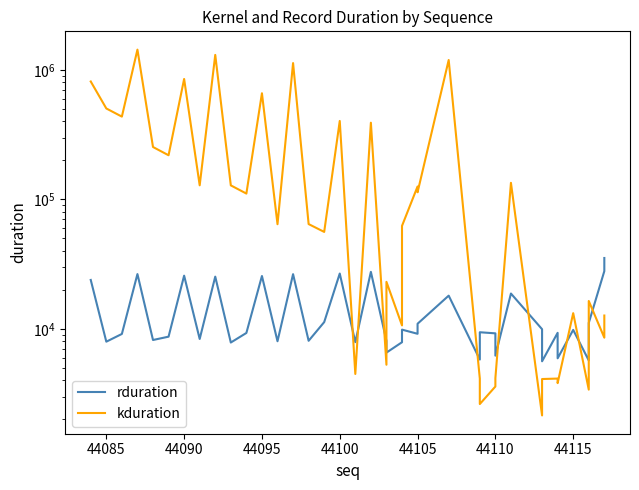

In kduration, how many points are higher than both neighbors (excluding endpoints)?

14